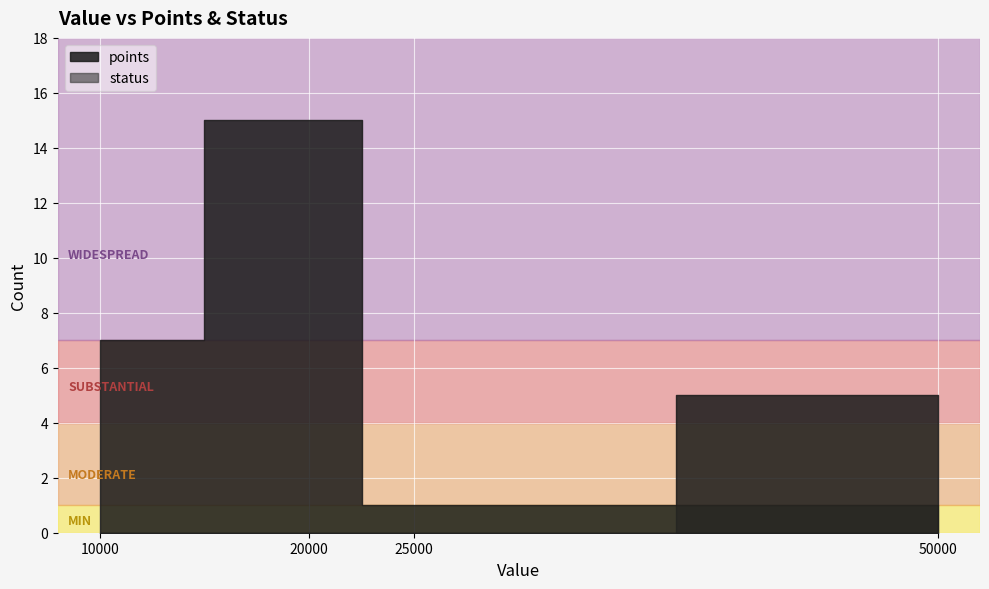

What is the difference between the maximum and minimum values in the points series?

14